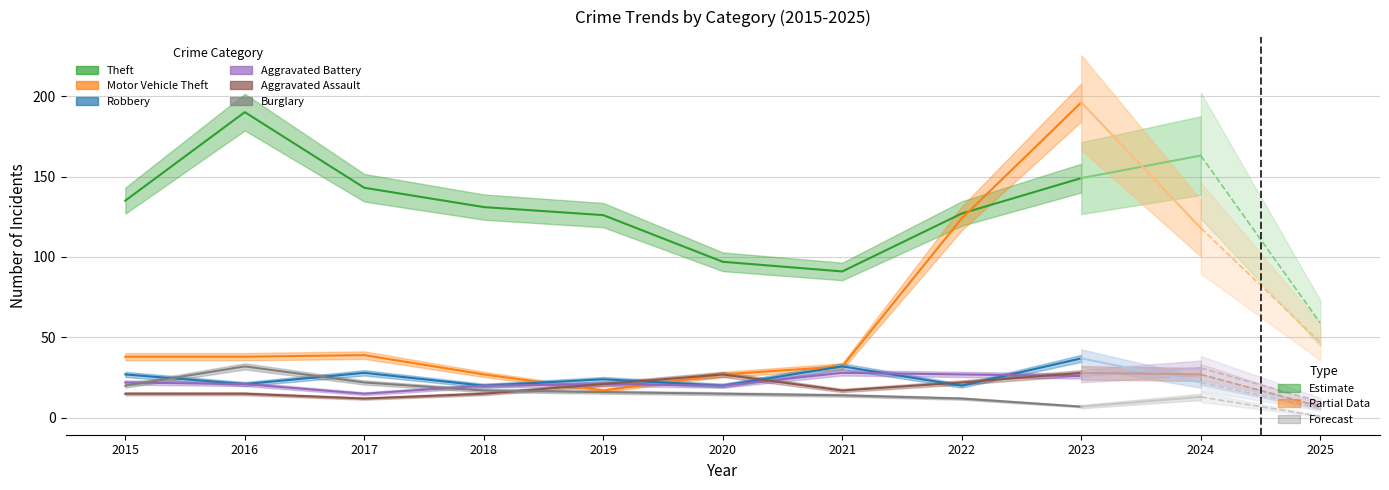

Count the number of data series in this chart.

6